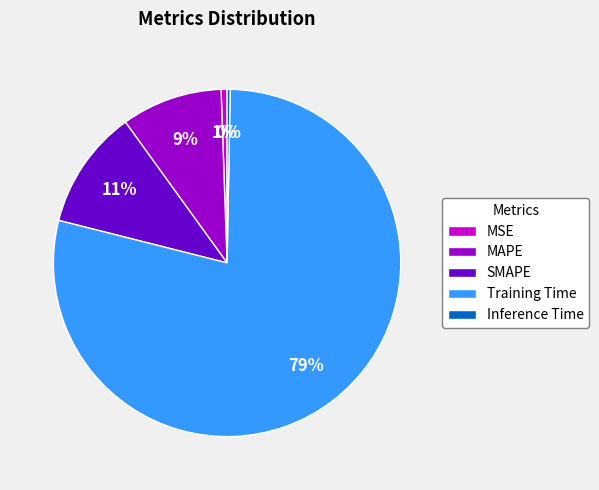

To the nearest percent, what is the average slice percentage?

20%